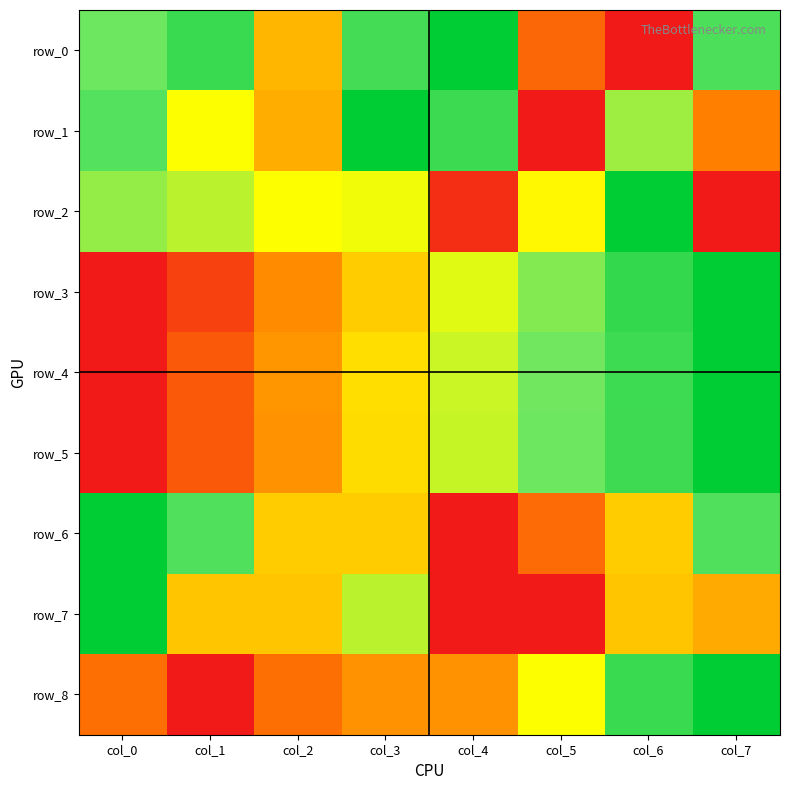

What is the sum of the row_5 values at col_3 and col_0?

0.4